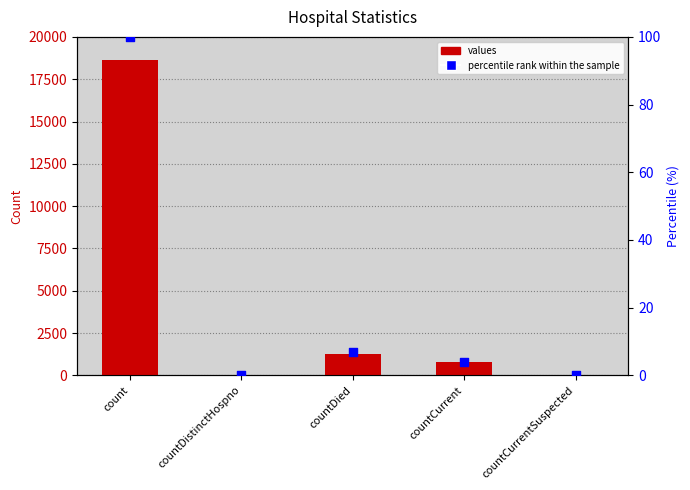

Which series has the largest total across all categories?

values